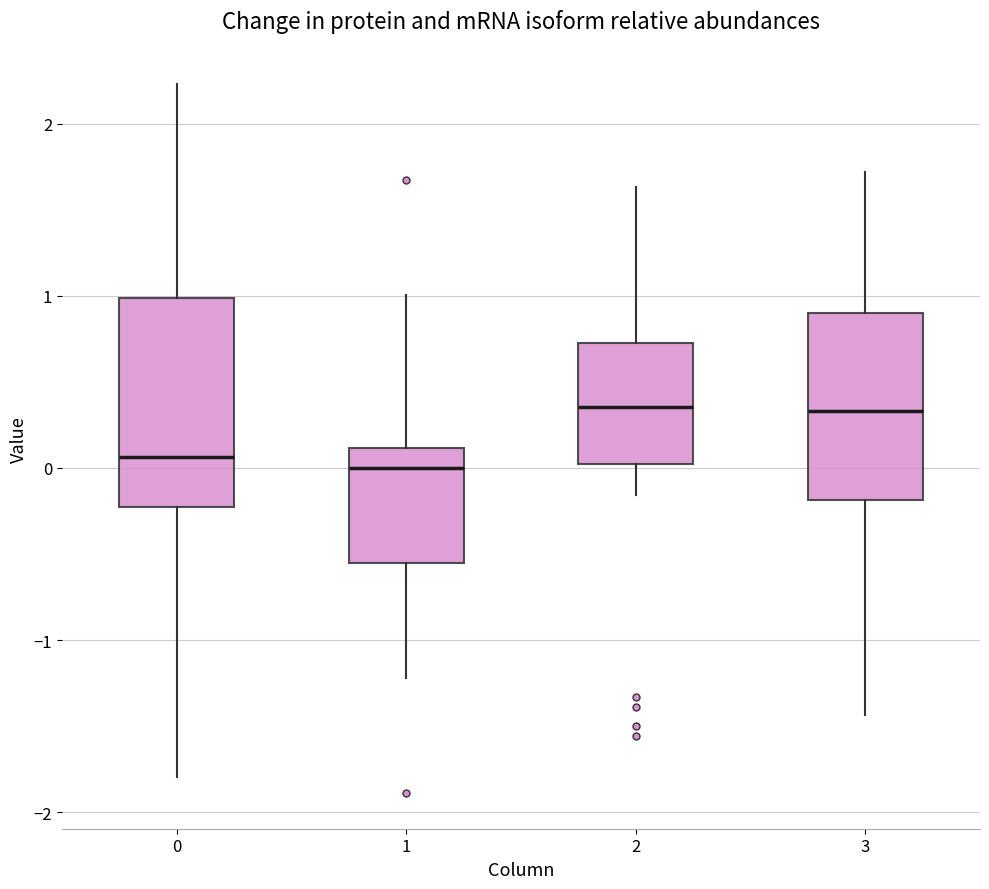

Where is the upper edge of the box at x = 2 on the y-axis? The values are not printed on the chart, so give them approximately, as read against the axis.

0.7